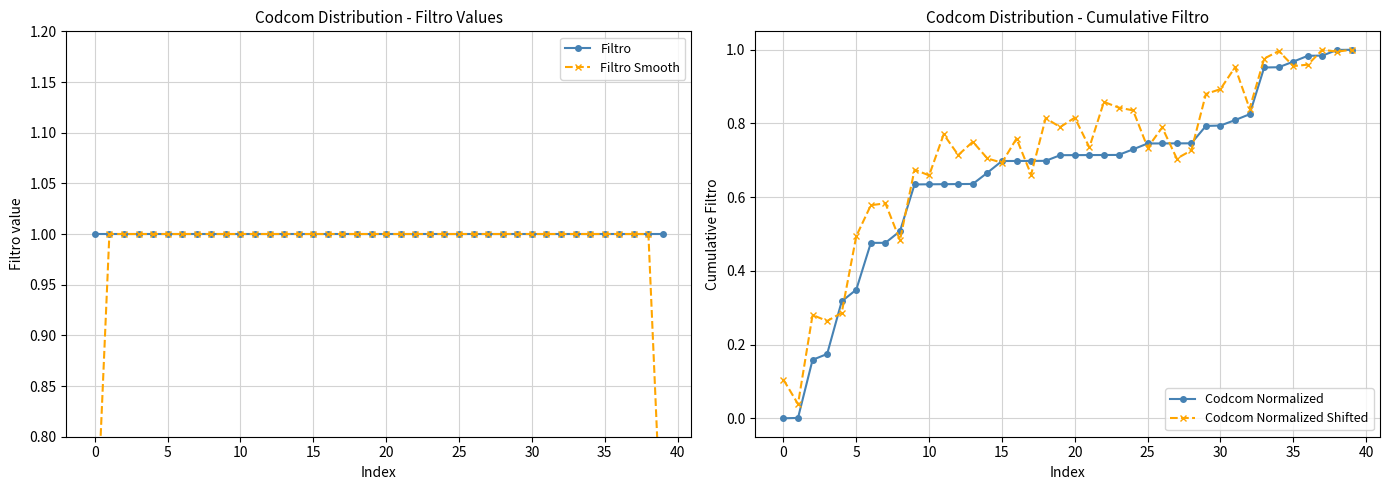

What are all the series names shown in the legend?

Filtro, Filtro Smooth, Codcom Normalized, Codcom Normalized Shifted